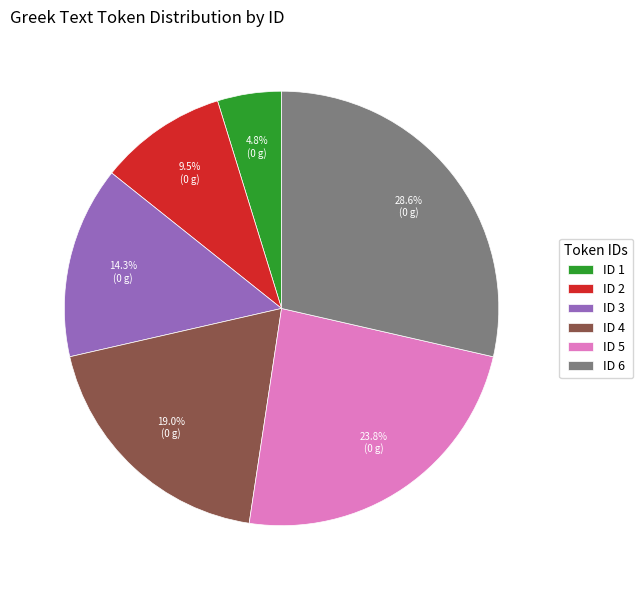

Between ID 1 and ID 2, which is larger?

ID 2